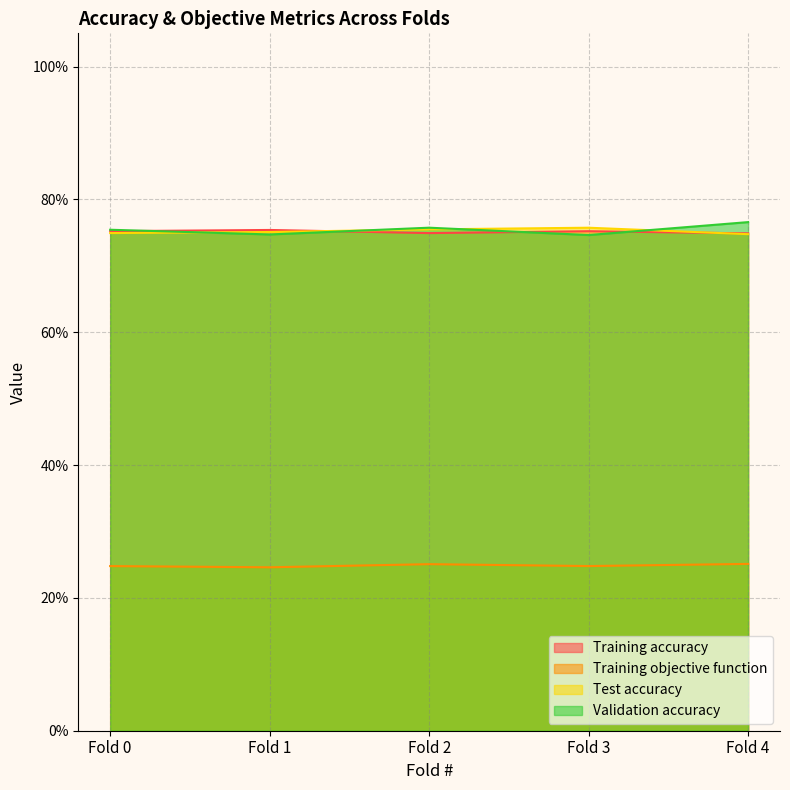

What is the spread (max minus min) of values at Fold 0?

0.5